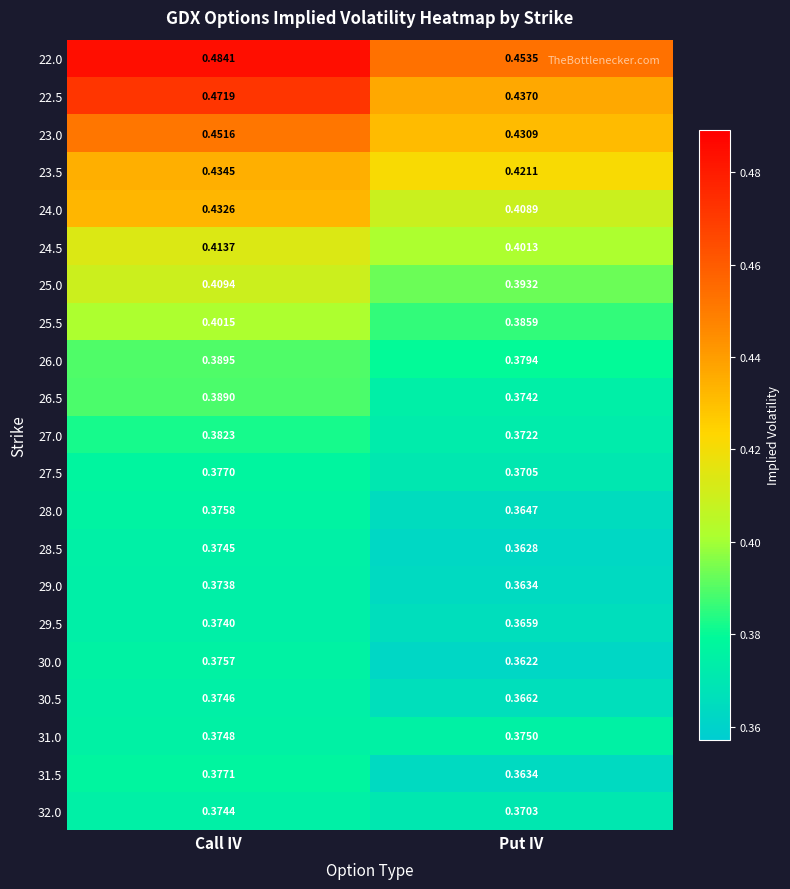

Is the value of 30.0 at Call IV greater than the value of 24.5 at Call IV?

No